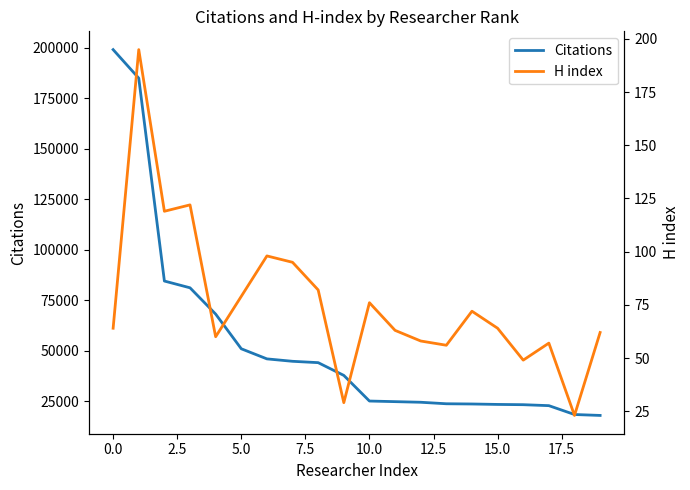

What is the lowest value of the Citations series?

18092